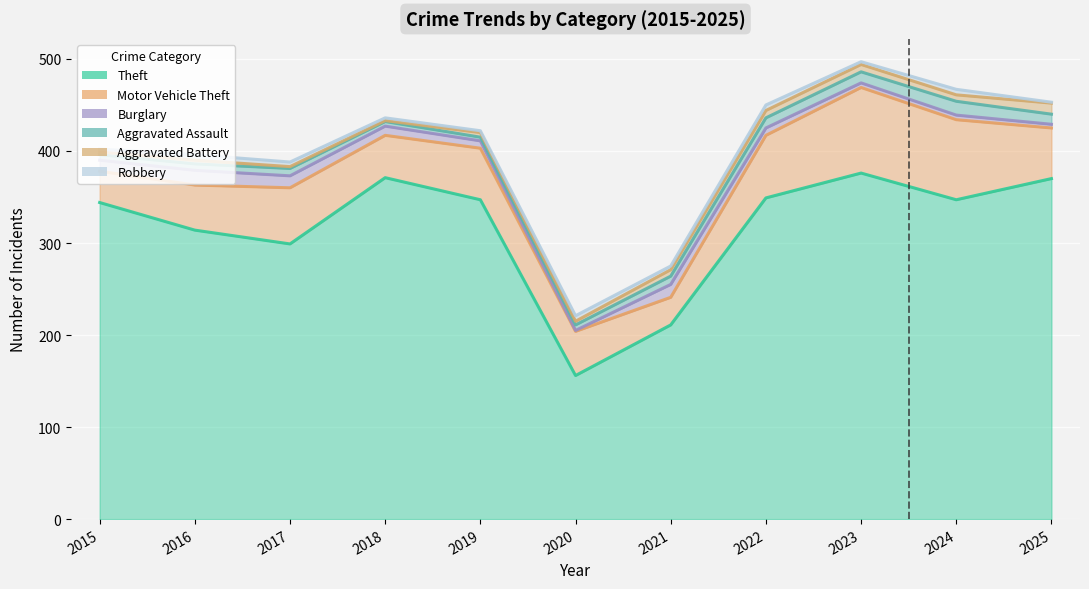

List the series in order of their peak value, lowest first.

Robbery, Aggravated Battery, Aggravated Assault, Burglary, Motor Vehicle Theft, Theft